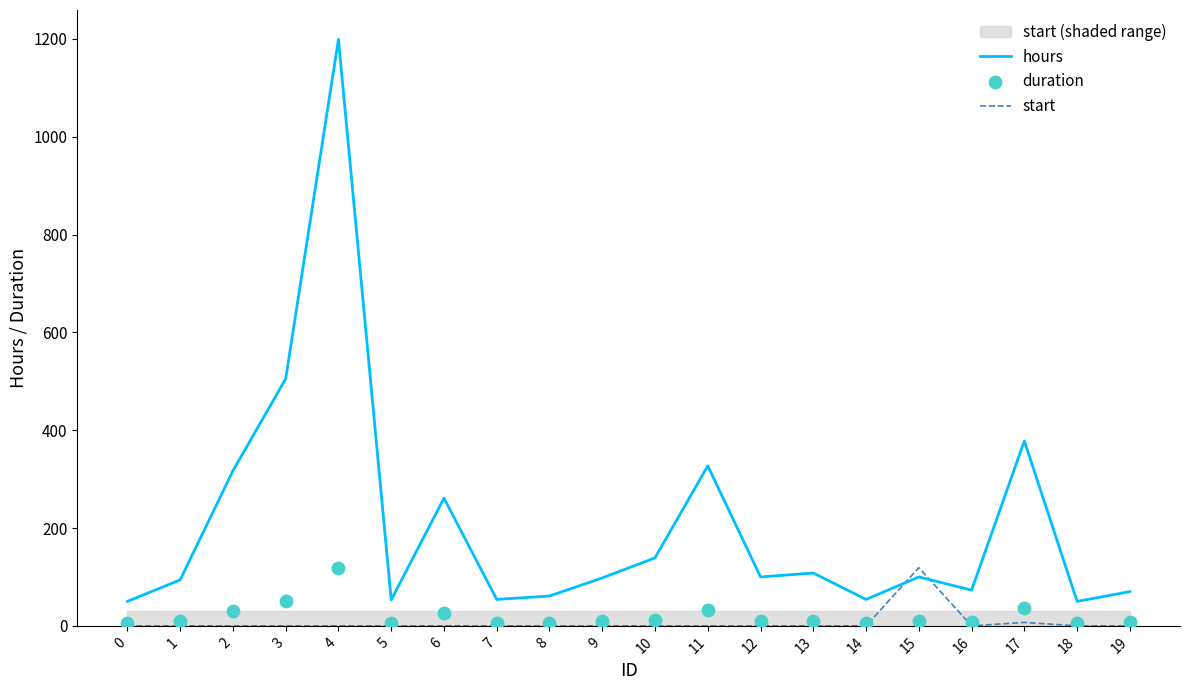

What is the total value across all series at 13?

118